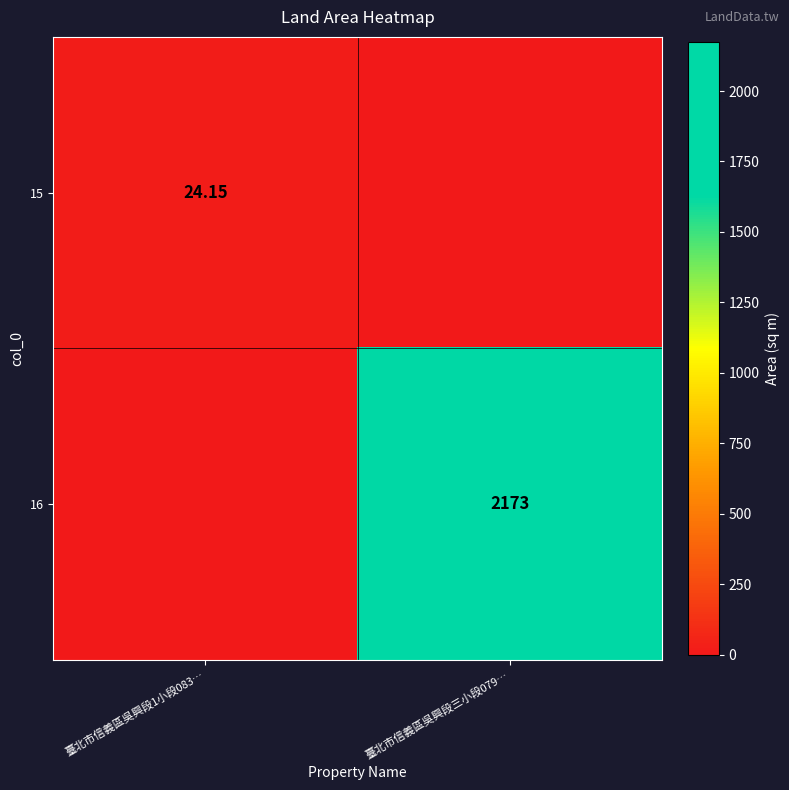

Rank the categories by 16 value from highest to lowest.

臺北市信義區吳興段三小段079…, 臺北市信義區吳興段1小段083…